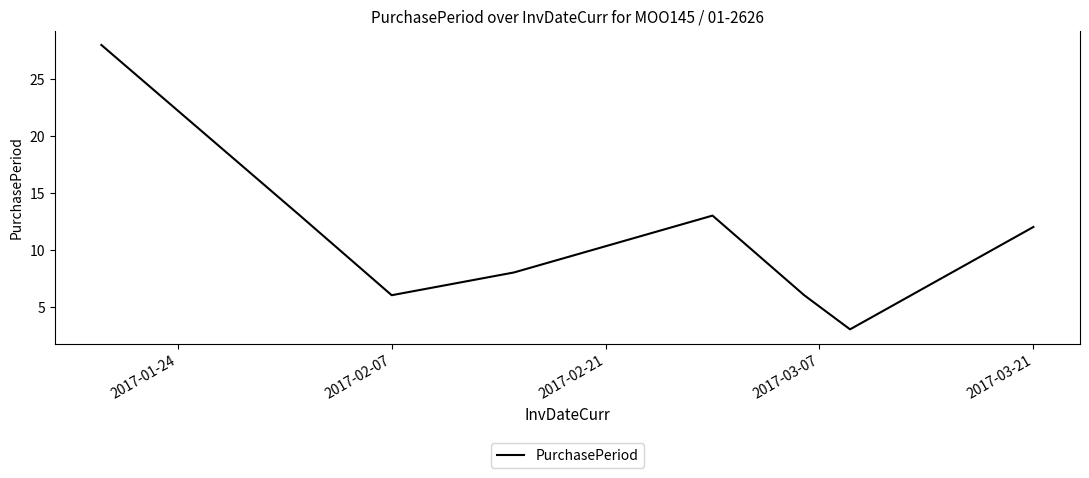

What is the difference between the maximum and minimum values?

25